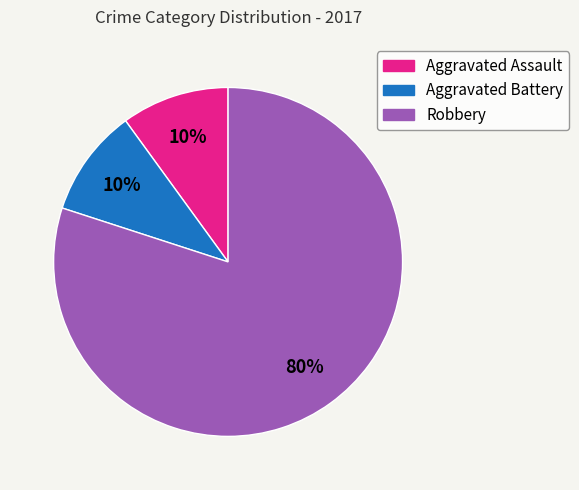

The Aggravated Battery slice represents 10% of the pie. True or false?

True